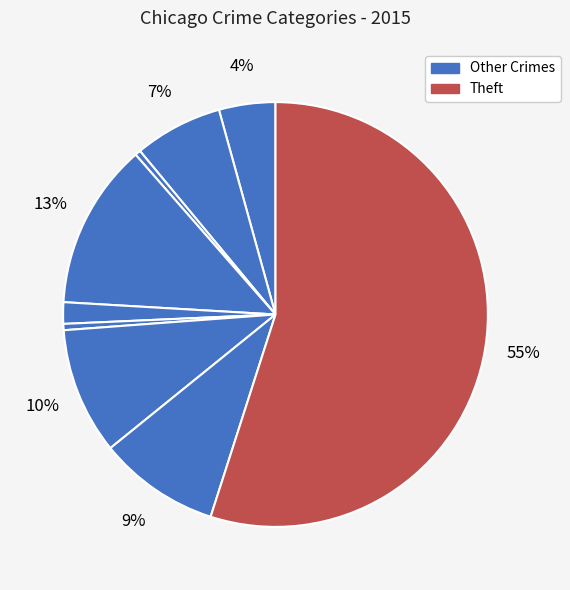

Which category has the biggest portion of the pie?

Theft